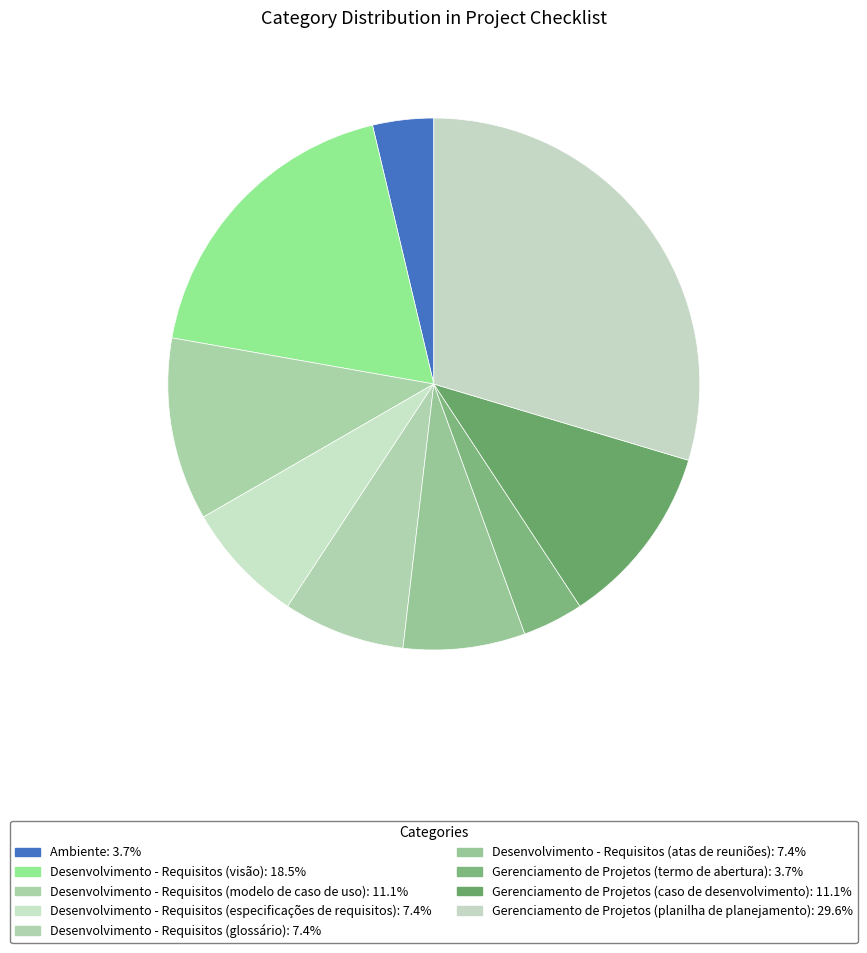

What percentage is the Gerenciamento de Projetos (termo de abertura) slice, to the nearest percent?

4%